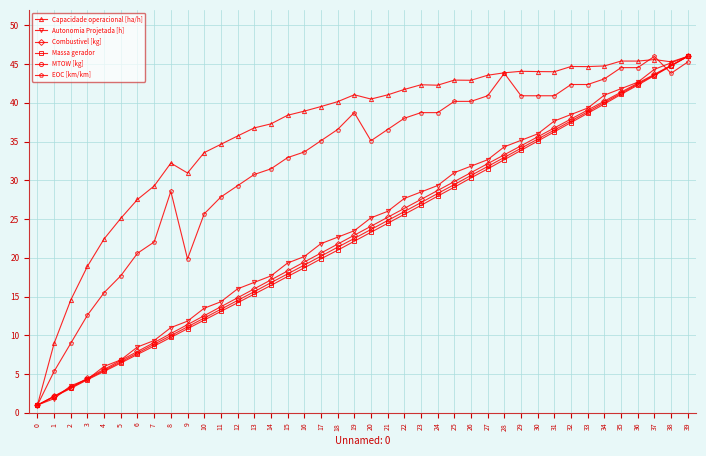

Rank the categories by Combustivel [kg] value from lowest to highest.

0, 1, 2, 3, 4, 5, 6, 7, 8, 9, 10, 11, 12, 13, 14, 15, 16, 17, 18, 19, 20, 21, 22, 23, 24, 25, 26, 27, 28, 29, 30, 31, 32, 33, 34, 35, 36, 37, 38, 39